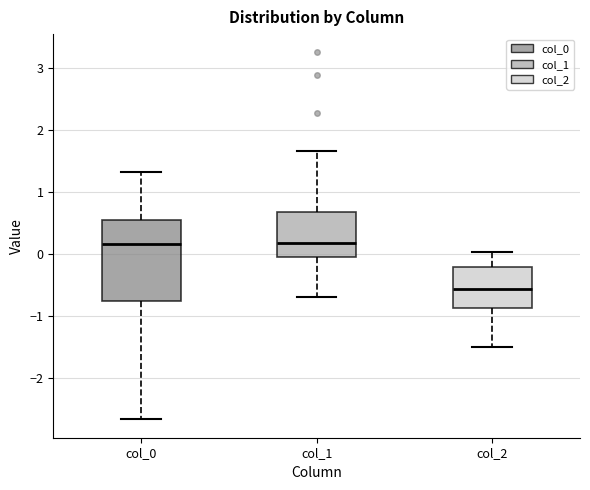

Where is the upper edge of the box for col_0 on the y-axis? The values are not printed on the chart, so give them approximately, as read against the axis.

0.6